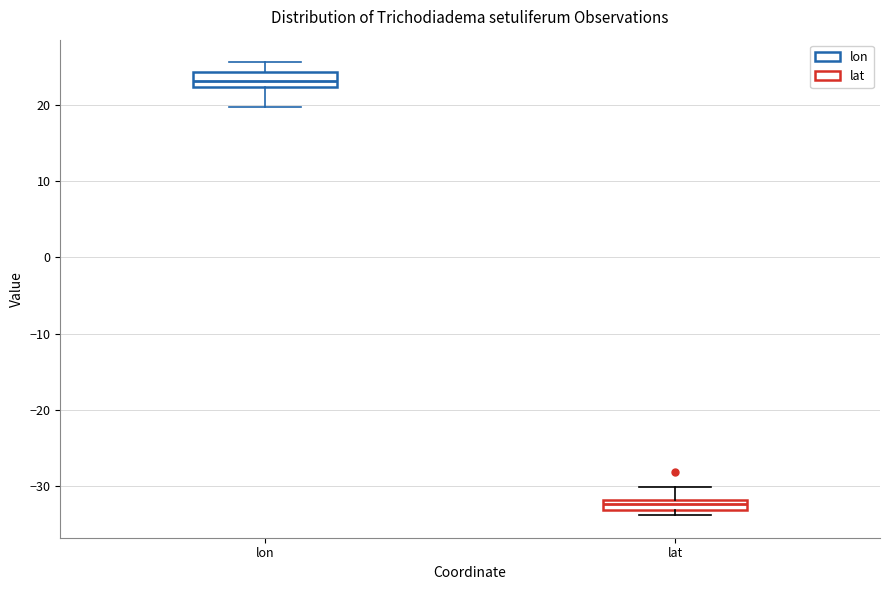

Which box has the lowest median line?

lat